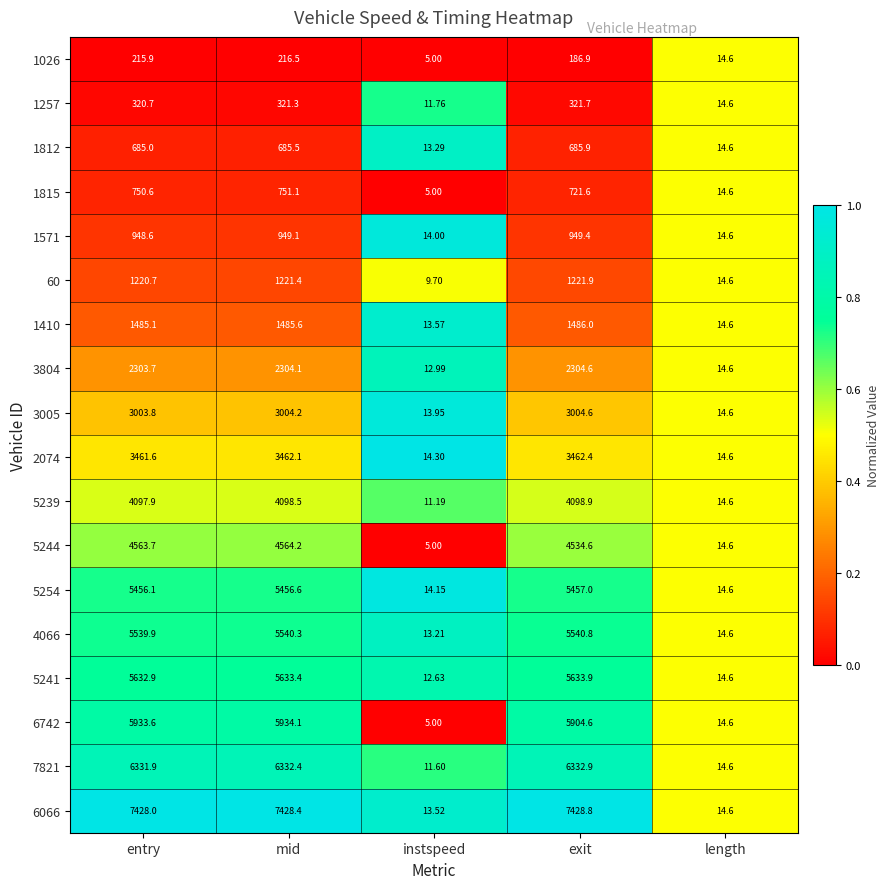

At which category does the chart reach its minimum across all series?

instspeed